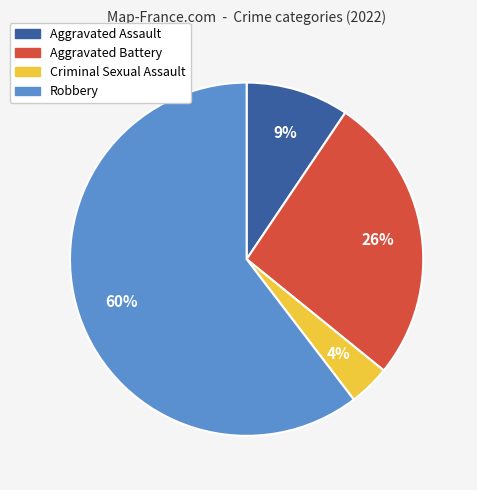

How many slices are in this pie chart?

4